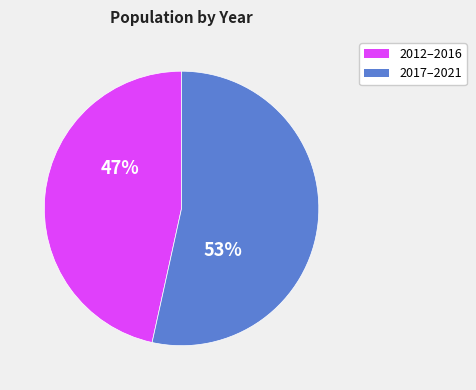

To the nearest percent, what is the average slice percentage?

50%